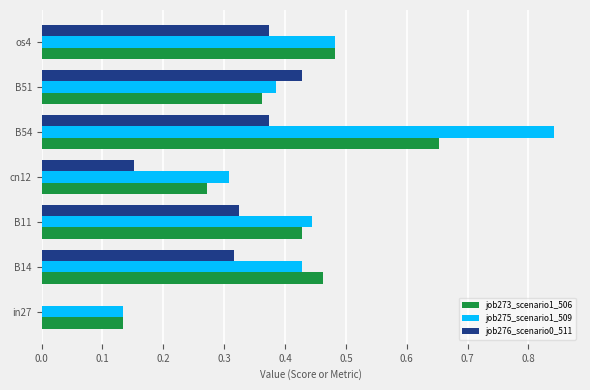

The job276_scenario0_511 series shows 0.3 at B11. True or false?

True